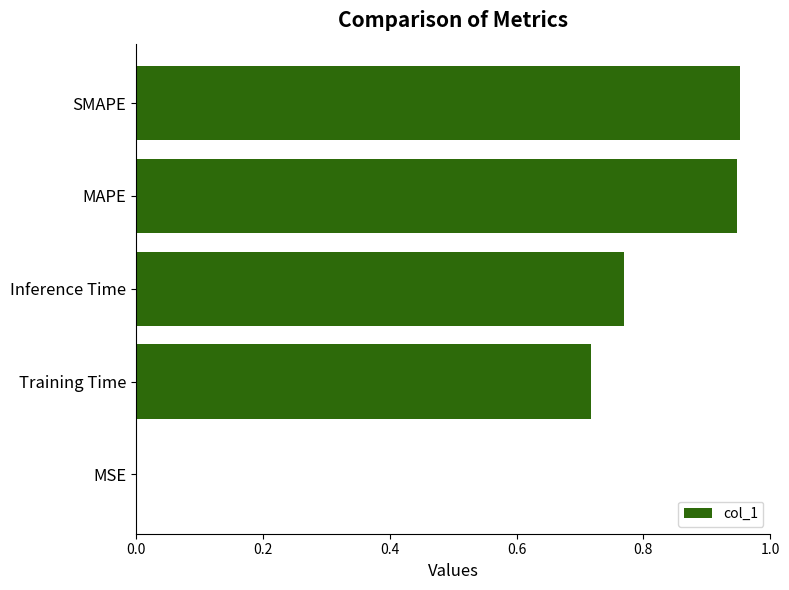

Between Inference Time and MAPE, which is larger?

MAPE